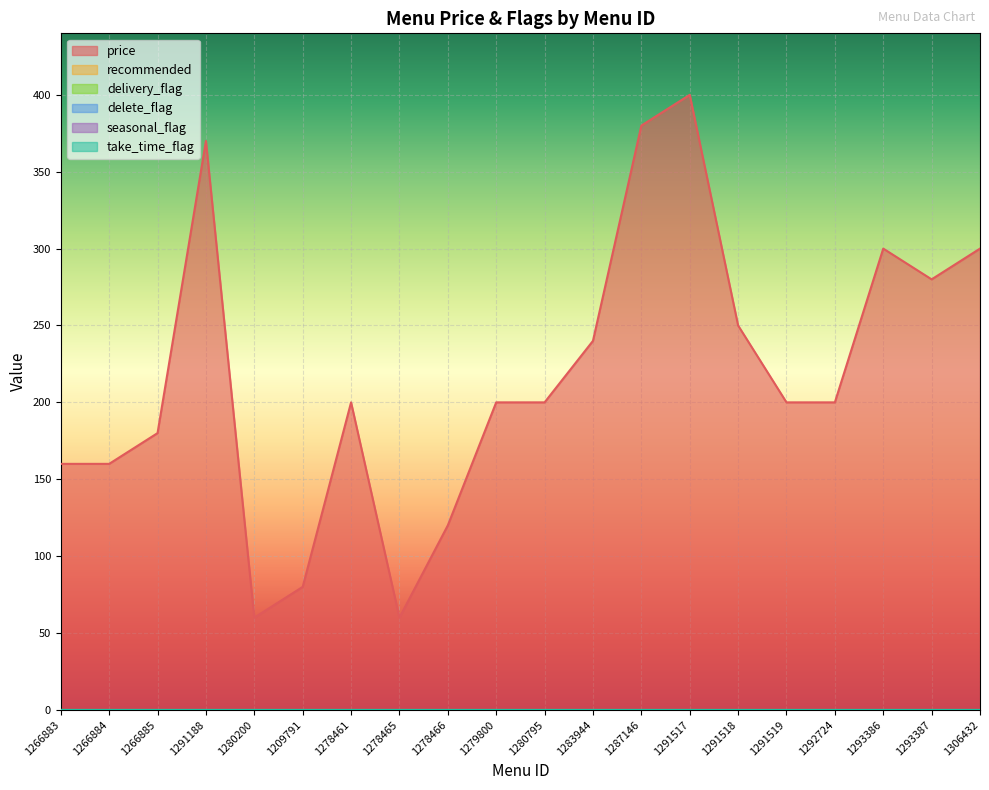

How many lines are shown in the chart?

6